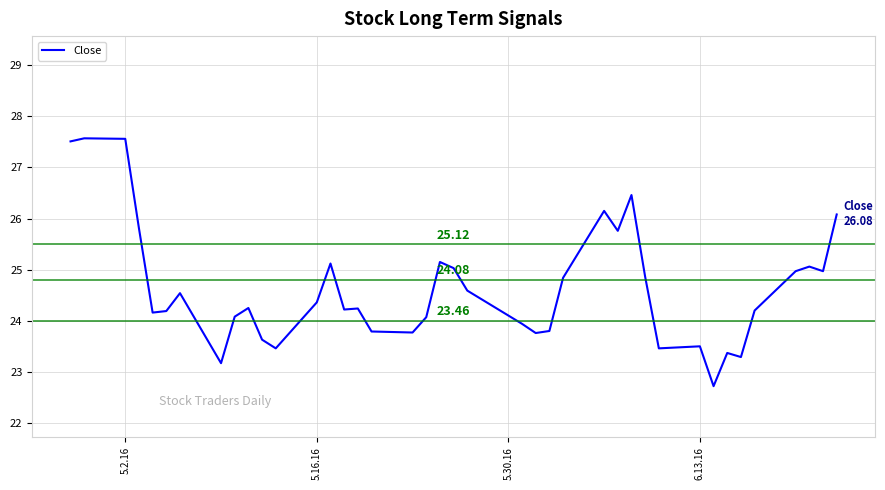

Count the number of data series in this chart.

1